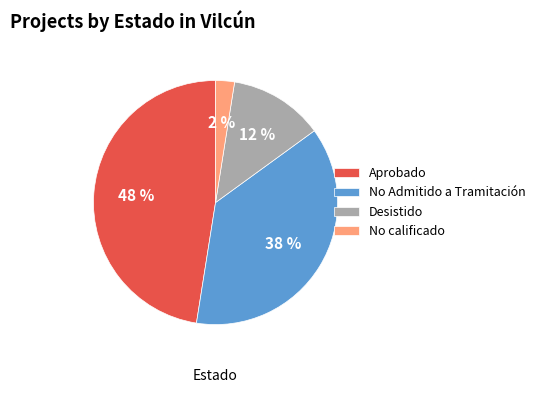

Which category has the biggest portion of the pie?

Aprobado